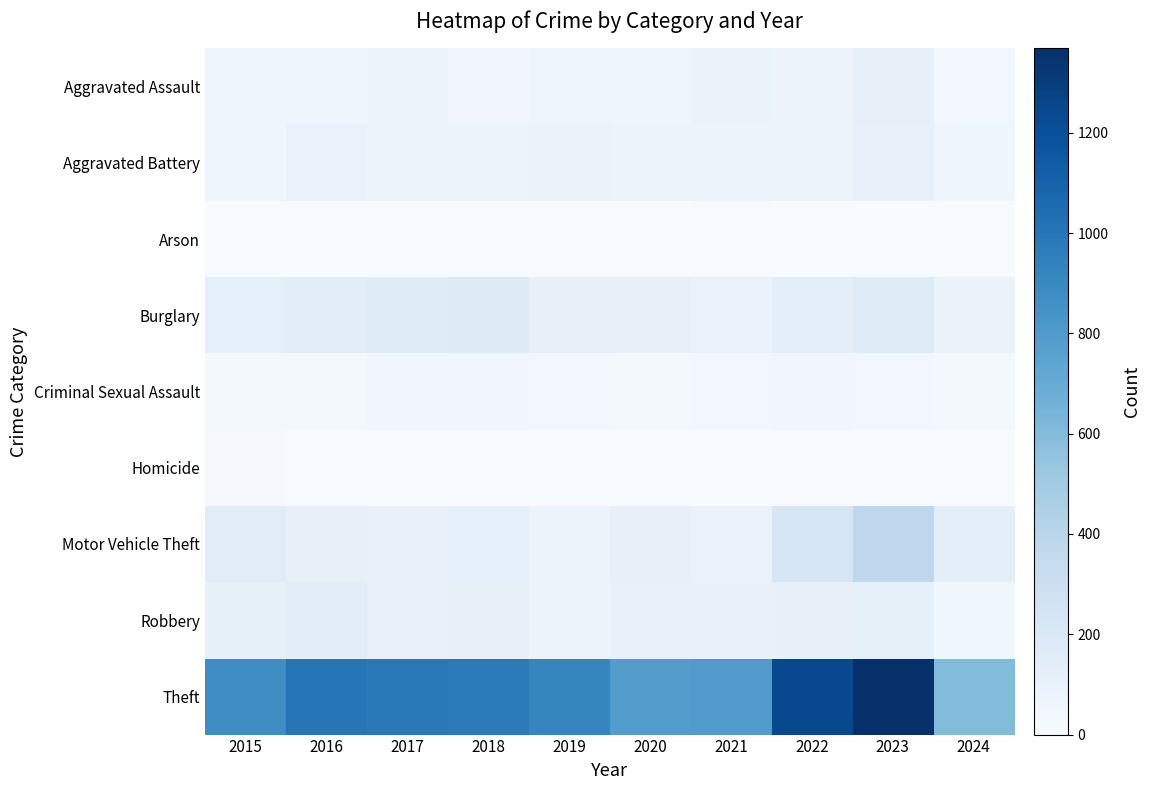

Reading left to right, transcribe all the data shown in this chart.

Aggravated Assault: 2015=54	2016=66	2017=72	2018=43	2019=65	2020=56	2021=86	2022=78	2023=110	2024=41
Aggravated Battery: 2015=64	2016=93	2017=83	2018=70	2019=88	2020=82	2021=75	2022=71	2023=102	2024=54
Arson: 2015=2	2016=2	2017=1	2018=3	2019=2	2020=4	2021=8	2022=4	2023=2	2024=2
Burglary: 2015=121	2016=139	2017=162	2018=176	2019=110	2020=110	2021=95	2022=132	2023=161	2024=86
Criminal Sexual Assault: 2015=28	2016=28	2017=44	2018=43	2019=36	2020=27	2021=36	2022=43	2023=38	2024=24
Homicide: 2015=13	2016=8	2017=5	2018=2	2019=0	2020=6	2021=2	2022=10	2023=3	2024=0
Motor Vehicle Theft: 2015=152	2016=110	2017=104	2018=127	2019=84	2020=109	2021=96	2022=219	2023=364	2024=137
Robbery: 2015=117	2016=144	2017=105	2018=107	2019=75	2020=102	2021=105	2022=108	2023=114	2024=52
Theft: 2015=874	2016=999	2017=979	2018=977	2019=914	2020=782	2021=791	2022=1235	2023=1368	2024=600